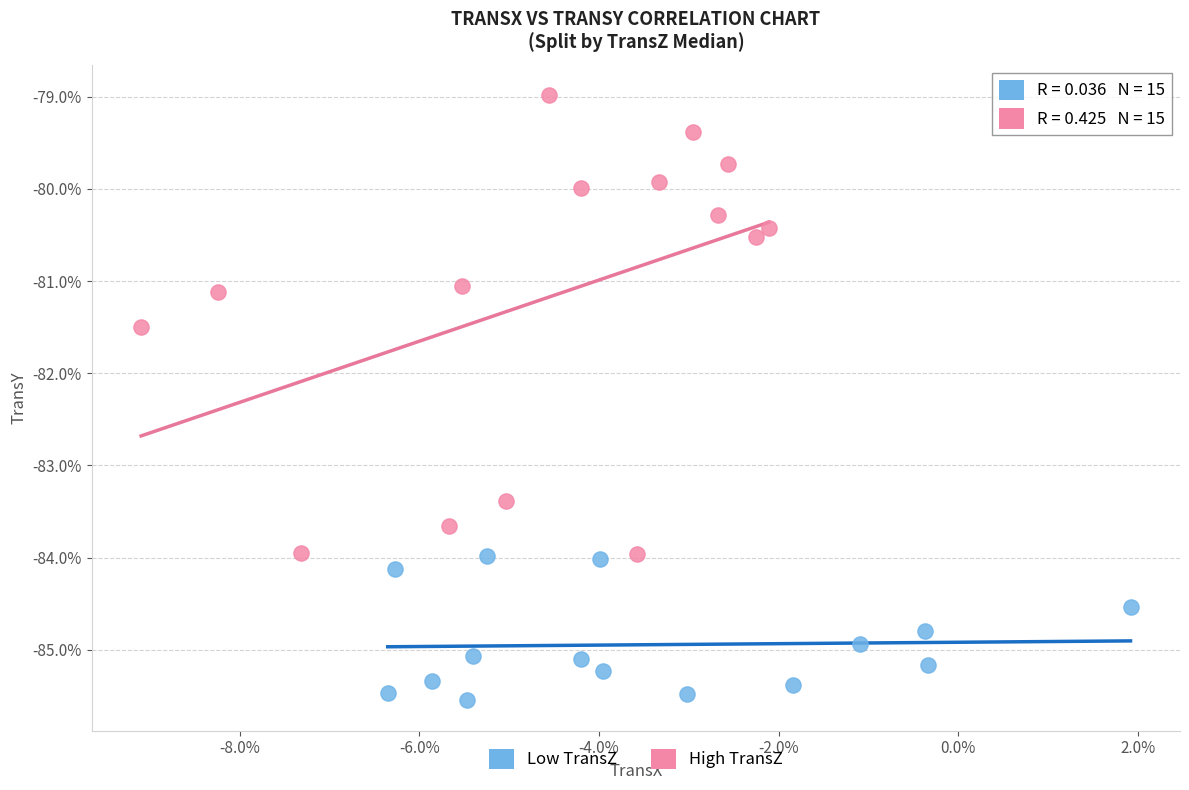

Which series reaches the maximum Y coordinate?

High TransZ